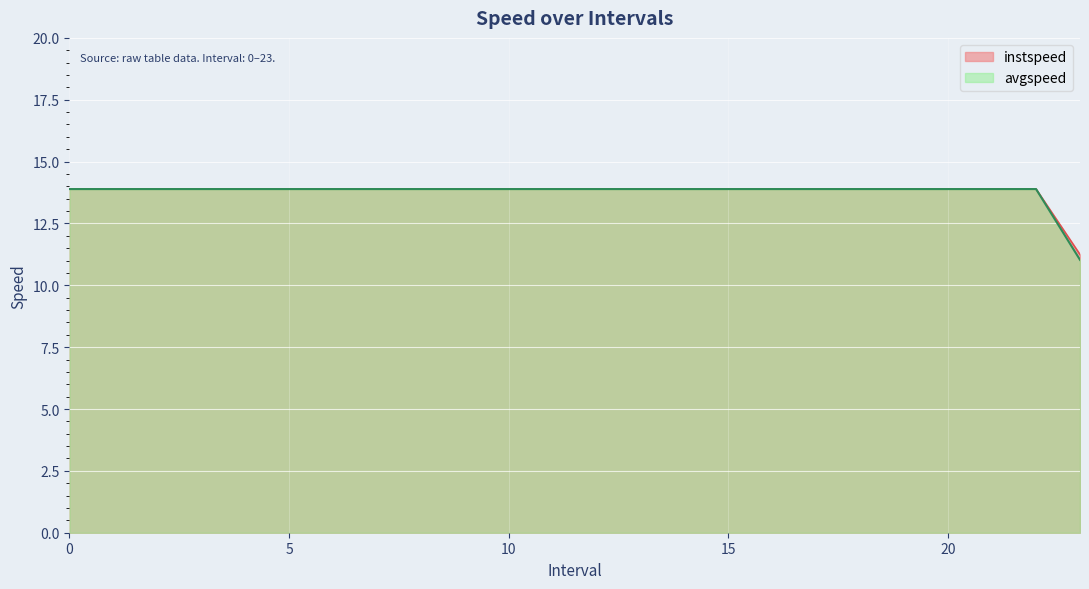

What is the value of the avgspeed point at the 8th from the left?

13.9